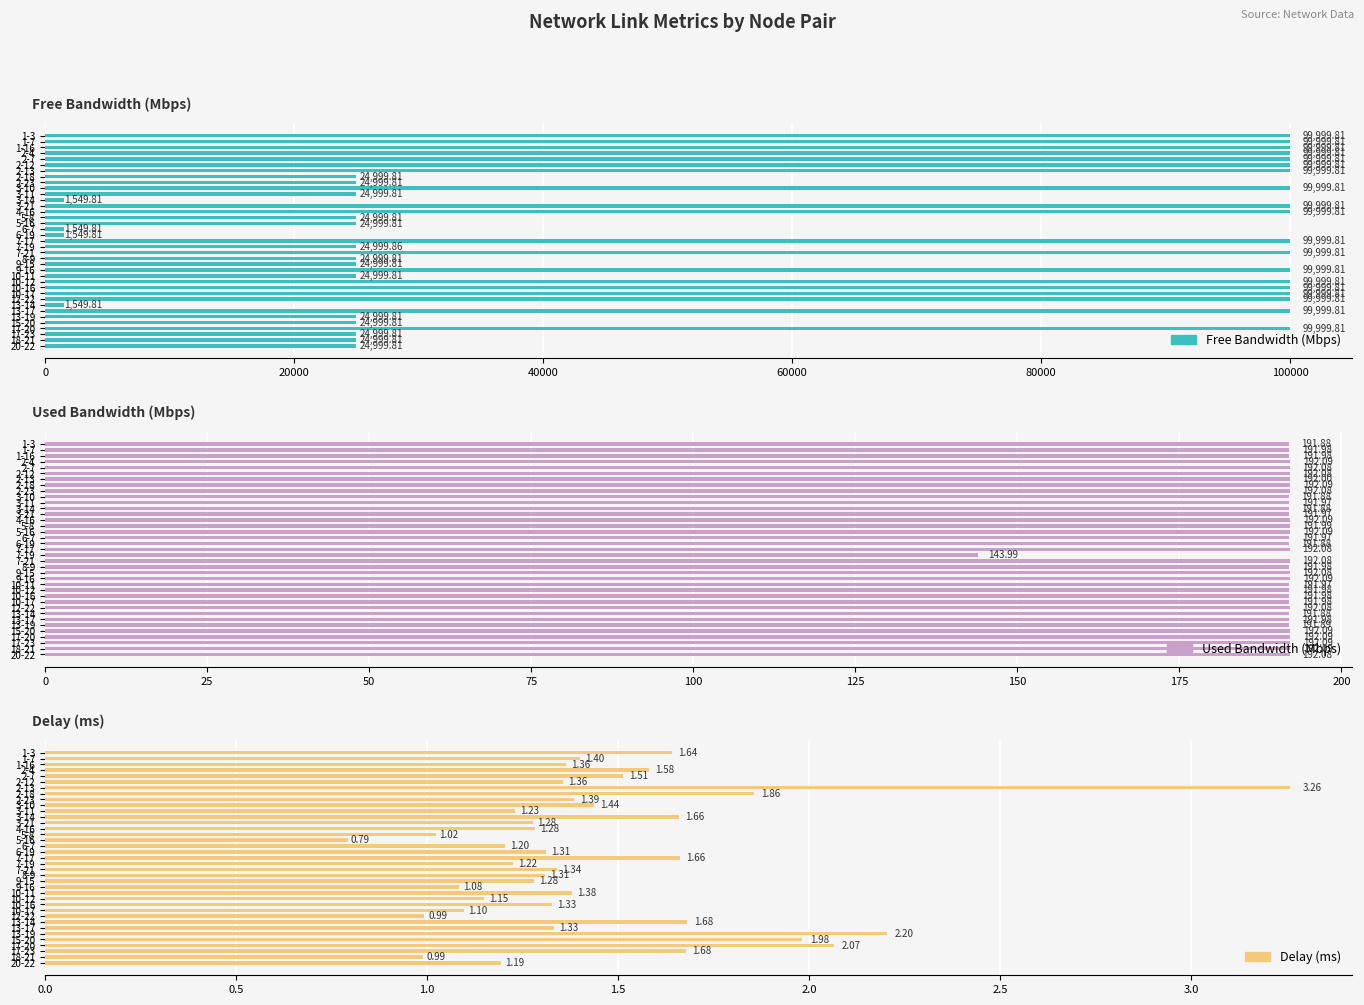

What is the maximum value shown in the chart?

99999.8